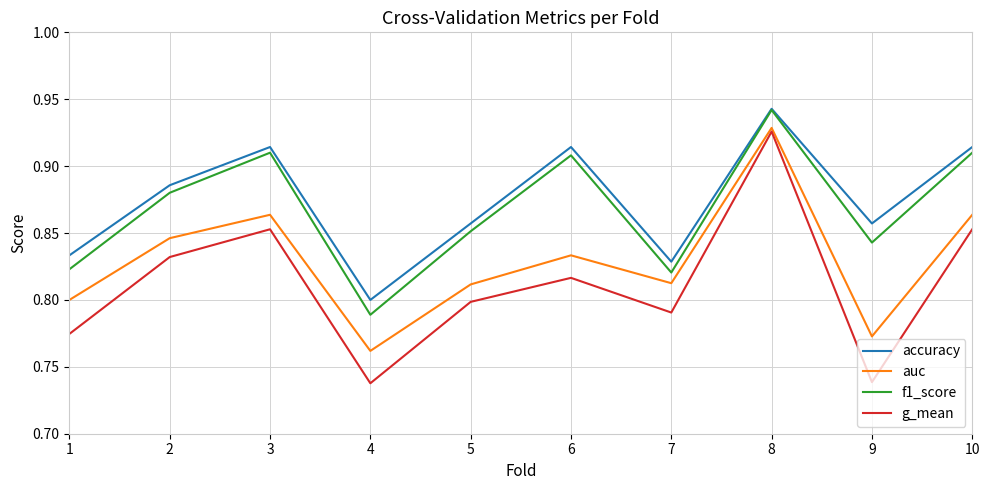

Is the value of auc at 10 greater than the value of g_mean at 7?

Yes